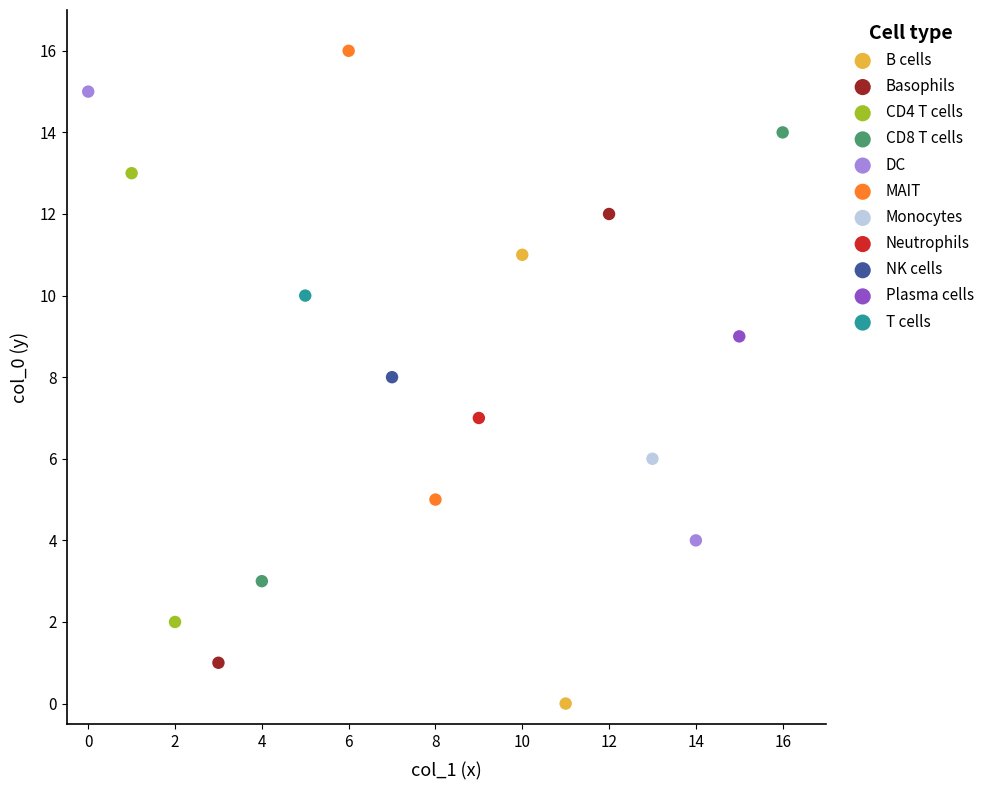

What are all the series names shown in the legend?

B cells, Basophils, CD4 T cells, CD8 T cells, DC, MAIT, Monocytes, Neutrophils, NK cells, Plasma cells, T cells